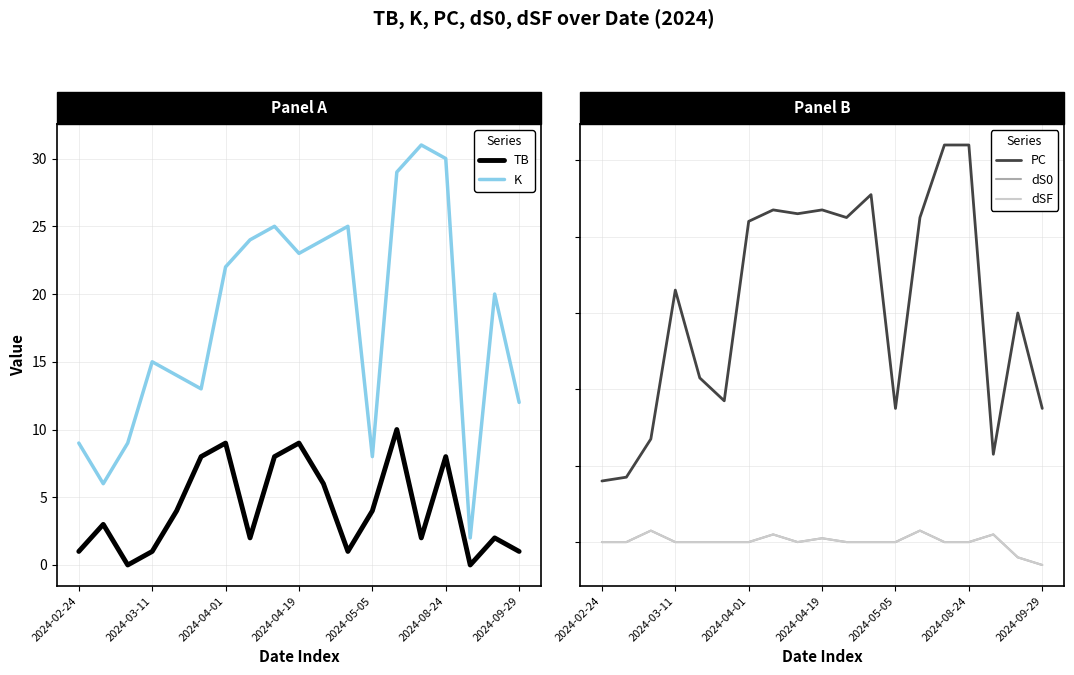

How many categories are shown in the chart?

19